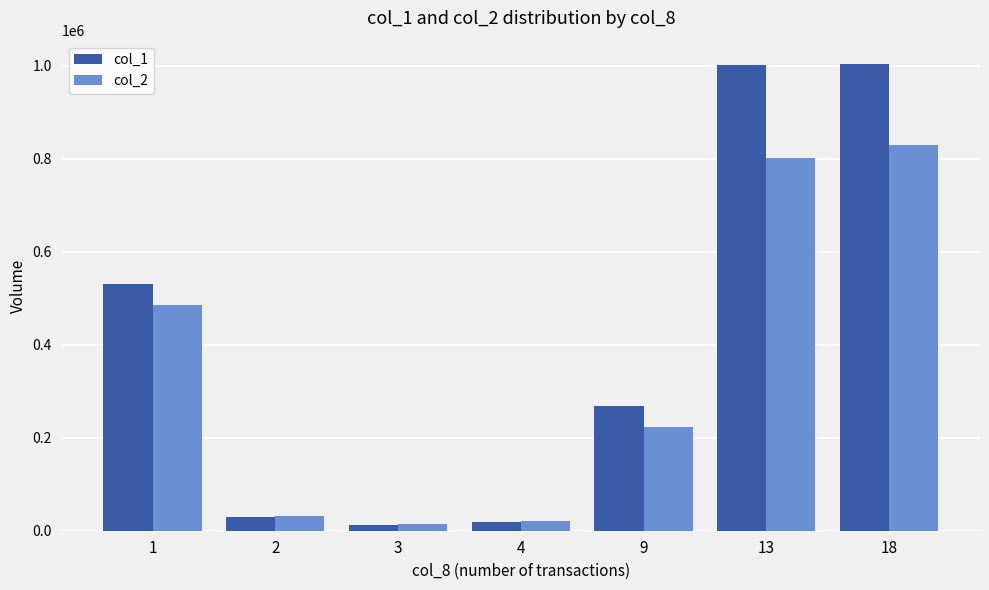

At which category is the sum across all series the highest?

18